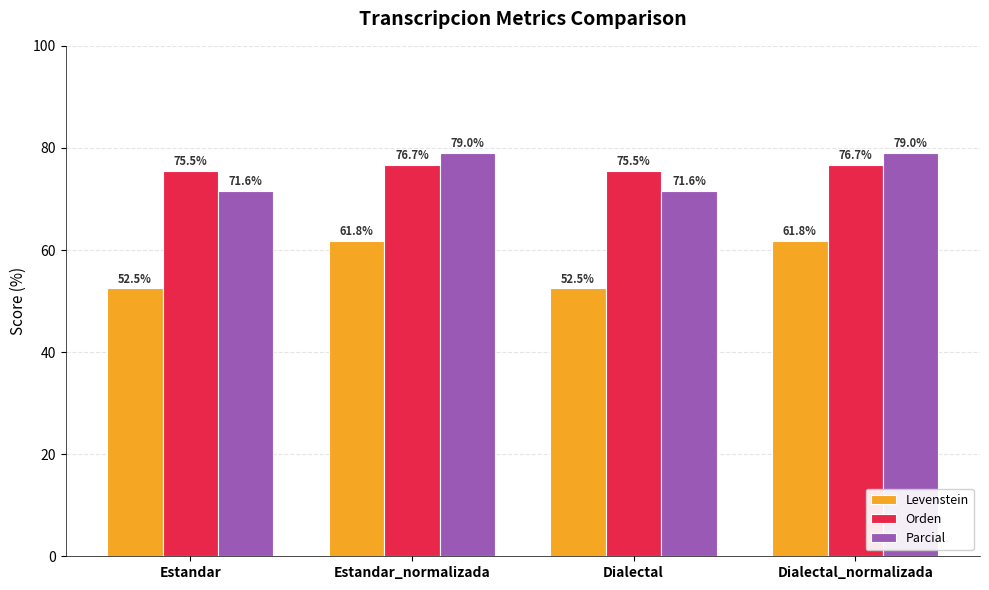

What are all the series names shown in the legend?

Levenstein, Orden, Parcial